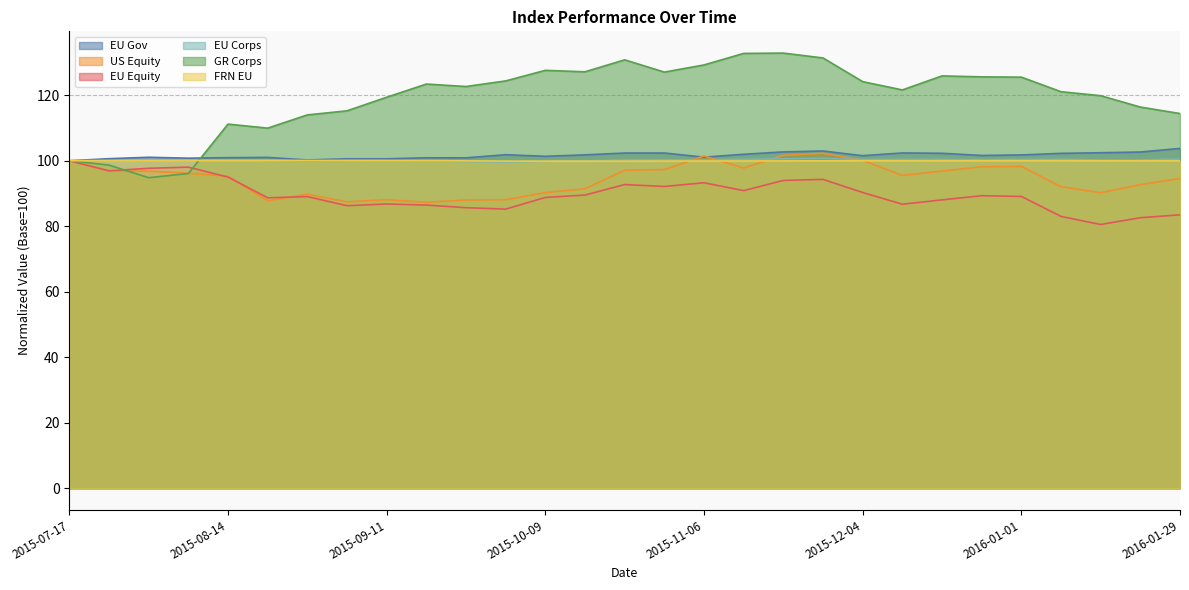

What is the sum of all EU Gov values?

2946.9